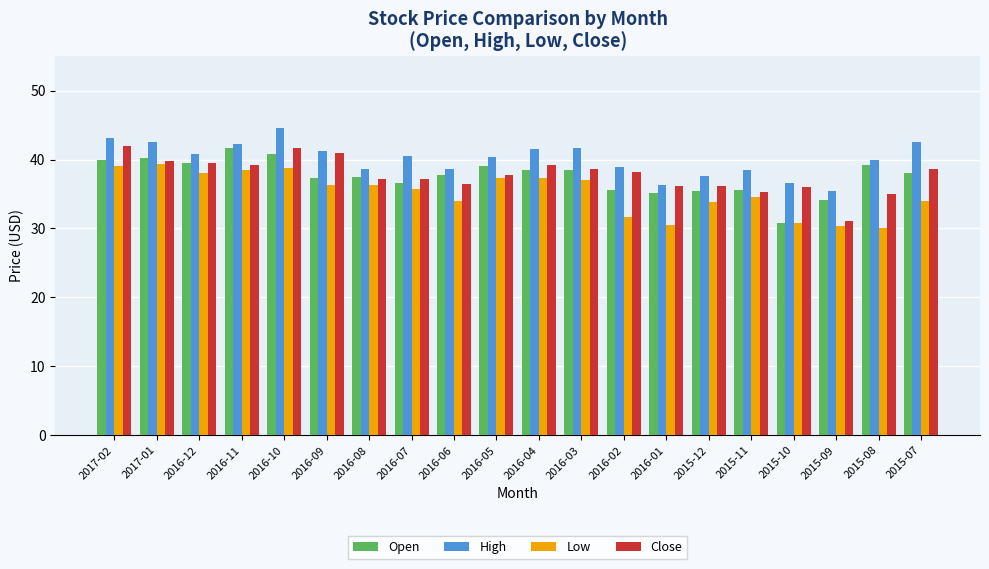

How many series are shown in this chart?

4